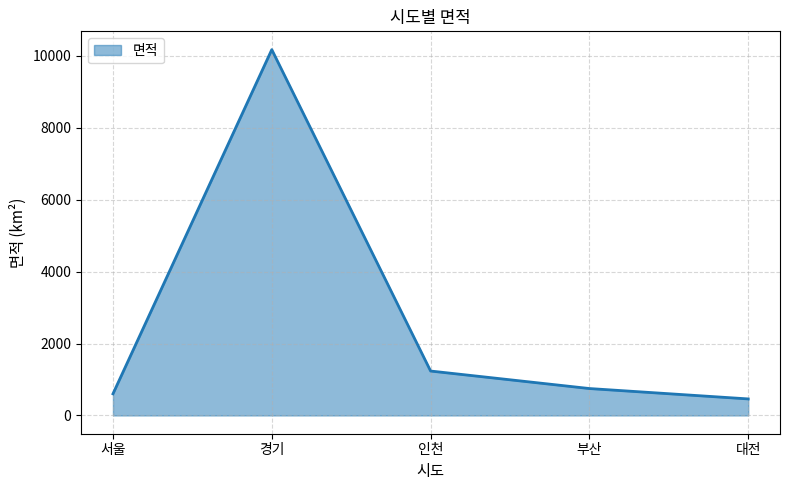

What is the sum of all values?

13213.3